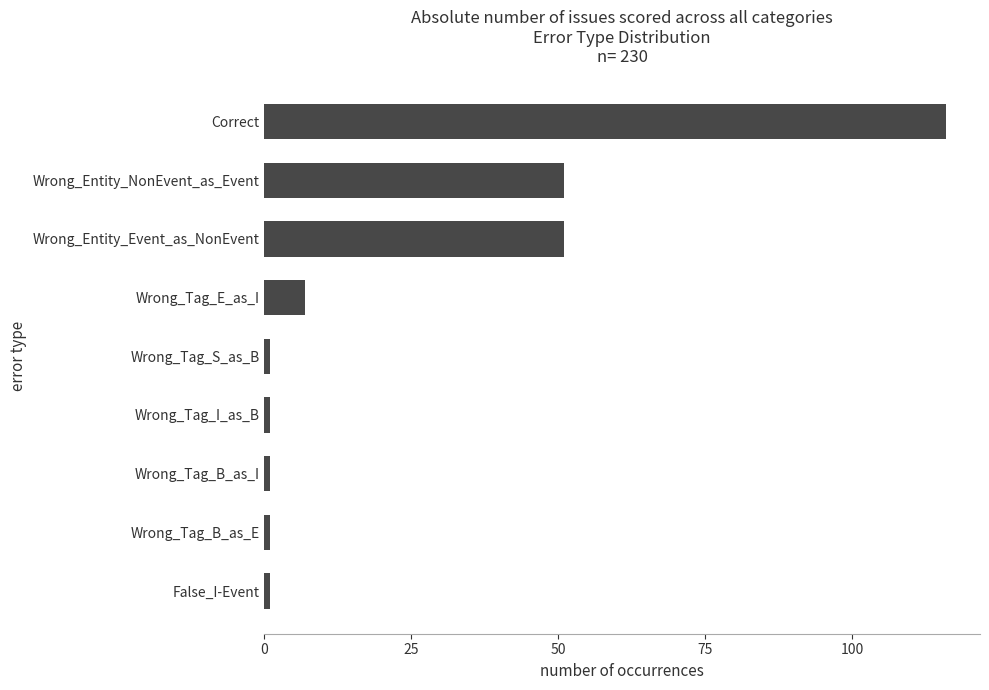

What is the difference between the maximum and minimum values?

115